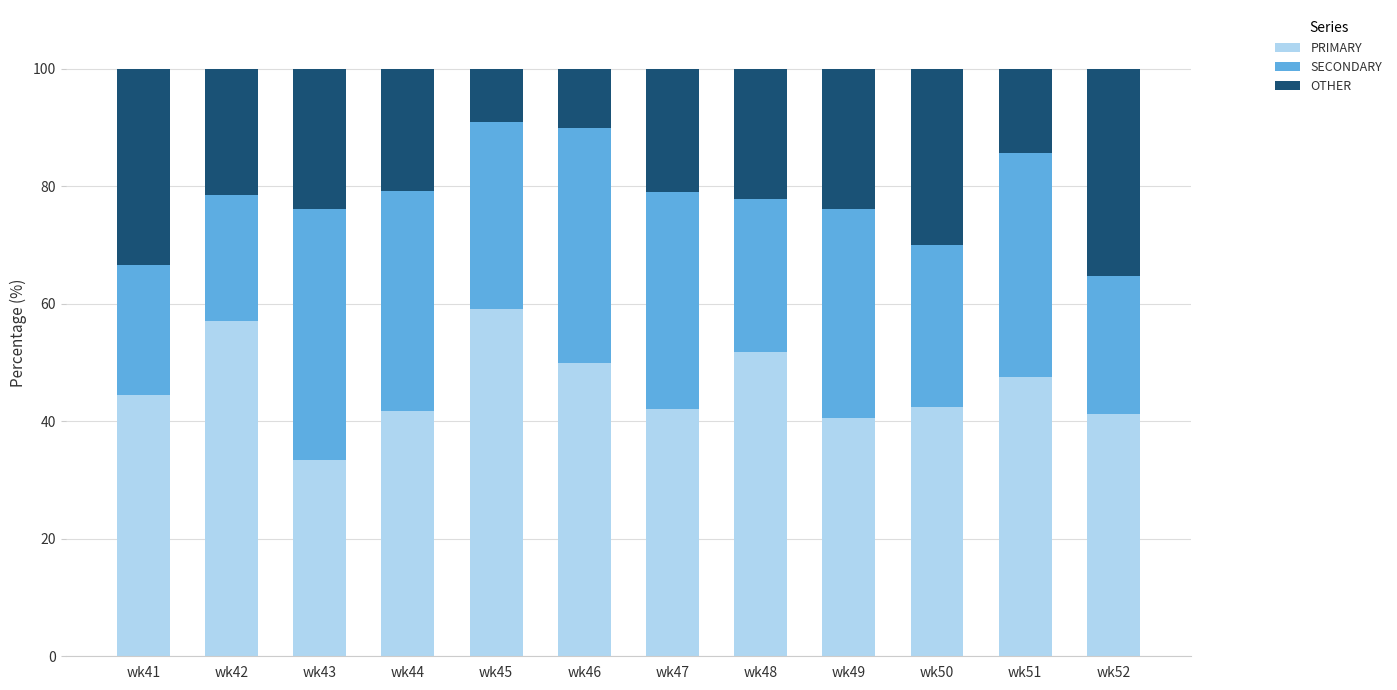

What is the minimum value for PRIMARY?

33.3